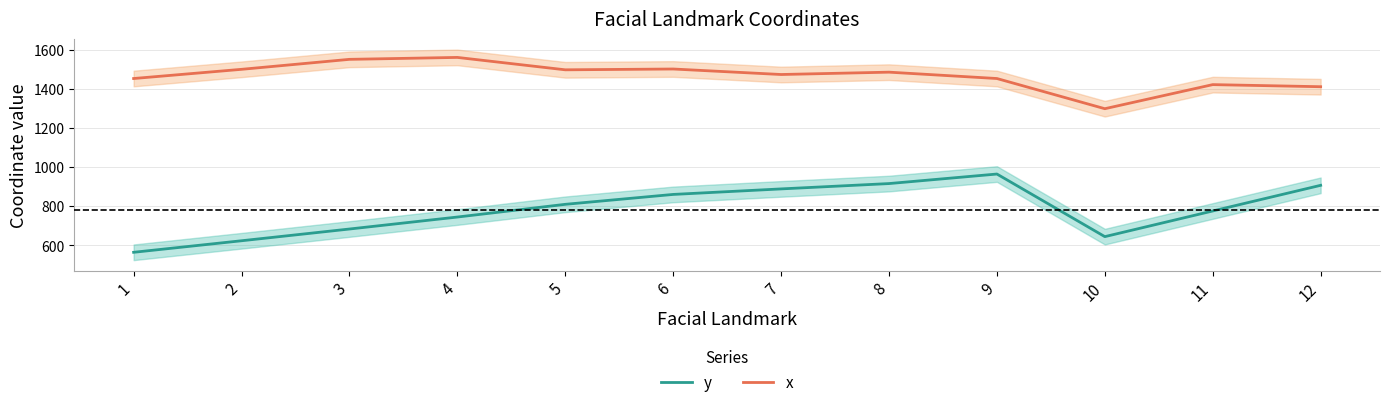

What value does the x series have at 8?

1484.6